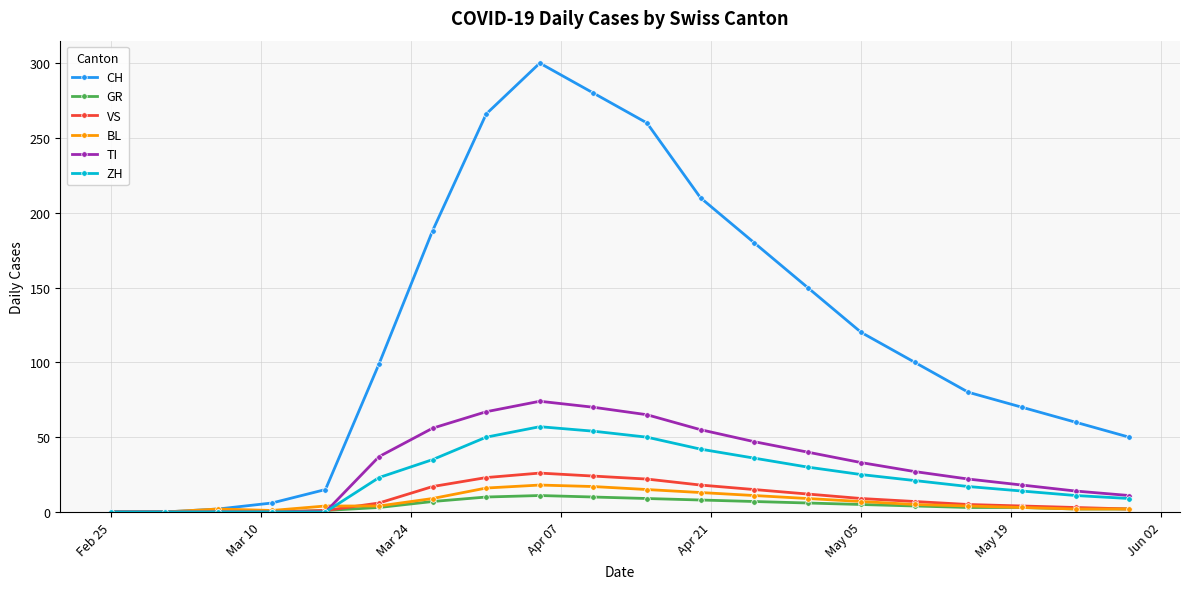

At how many categories does at least one series exceed 245?

4